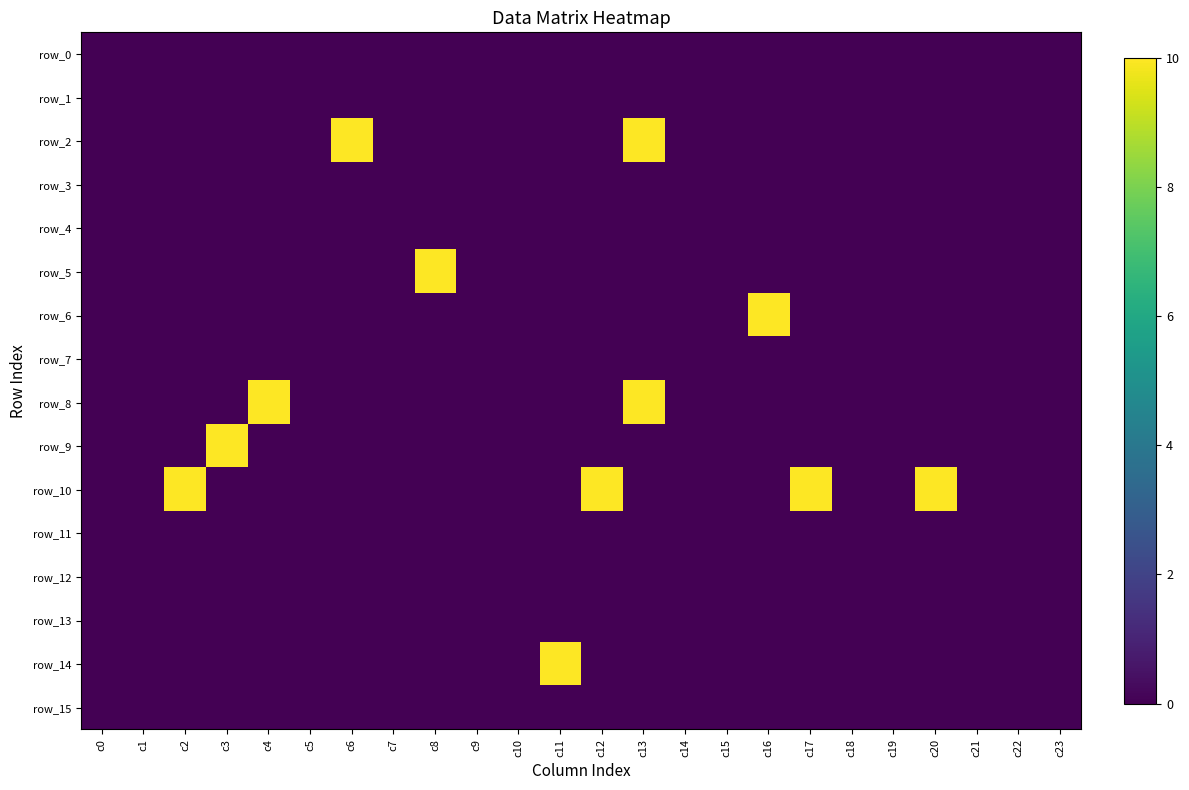

At c14, list the series in order from smallest to largest.

row_0, row_1, row_2, row_3, row_4, row_5, row_6, row_7, row_8, row_9, row_10, row_11, row_12, row_13, row_14, row_15